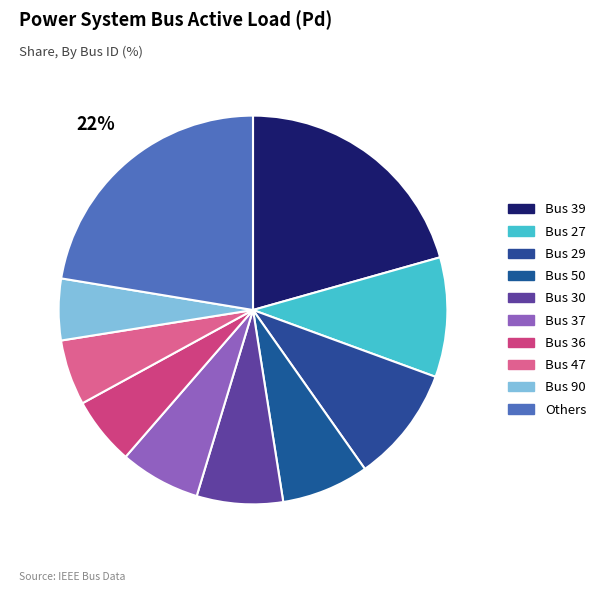

Which slice is the largest?

Others